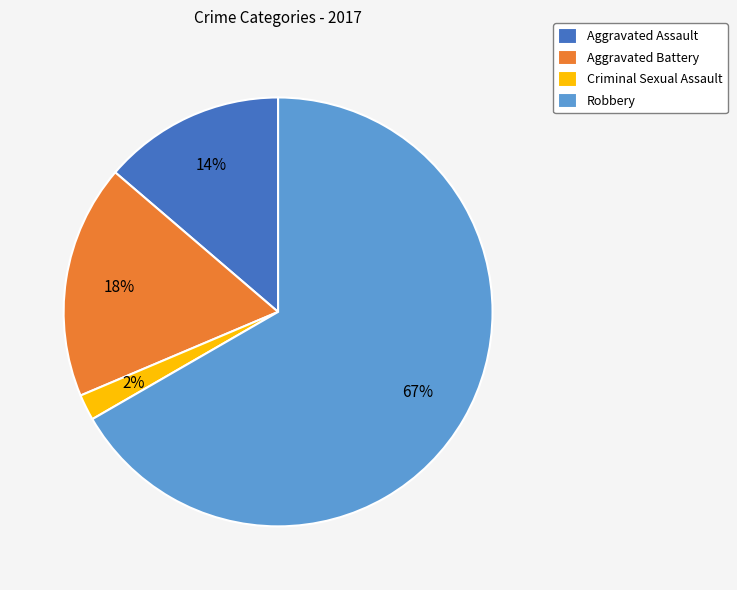

Which has a higher value, Aggravated Battery or Criminal Sexual Assault?

Aggravated Battery